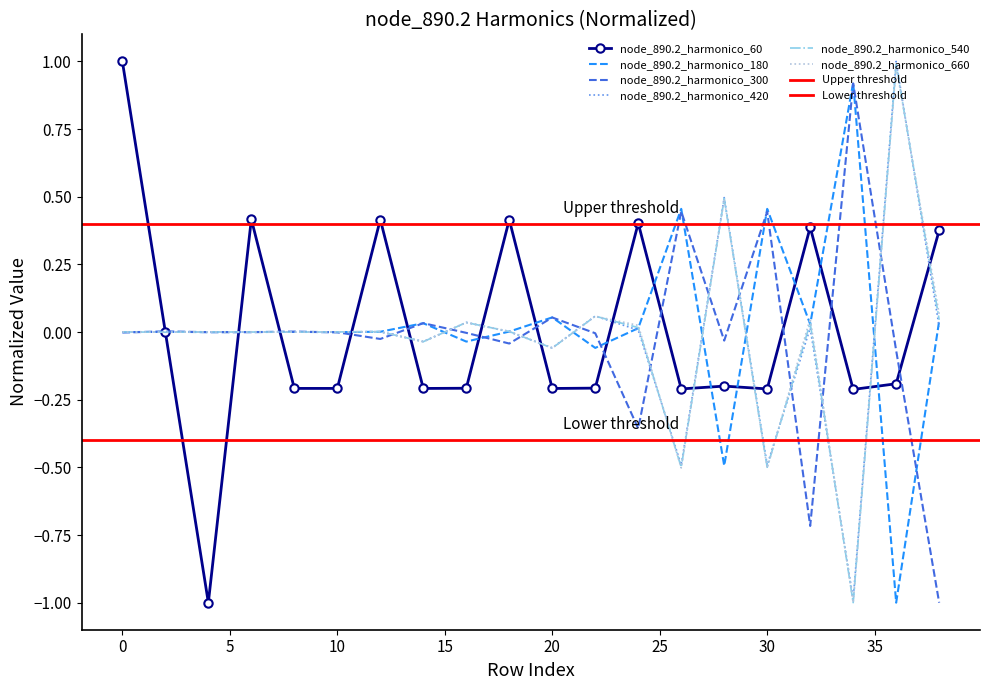

True or false: node_890.2_harmonico_300 and node_890.2_harmonico_660 cross at least once.

True